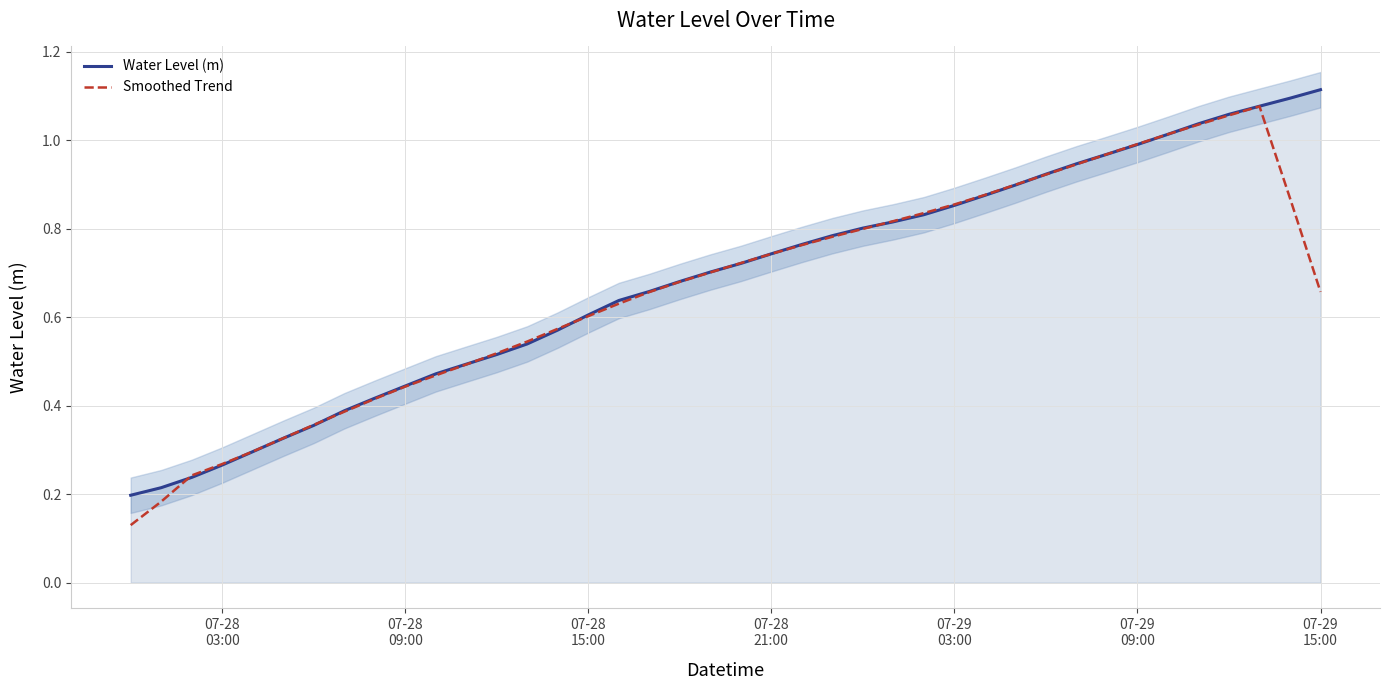

How many times do Smoothed Trend and Water Level (m) cross each other?

10